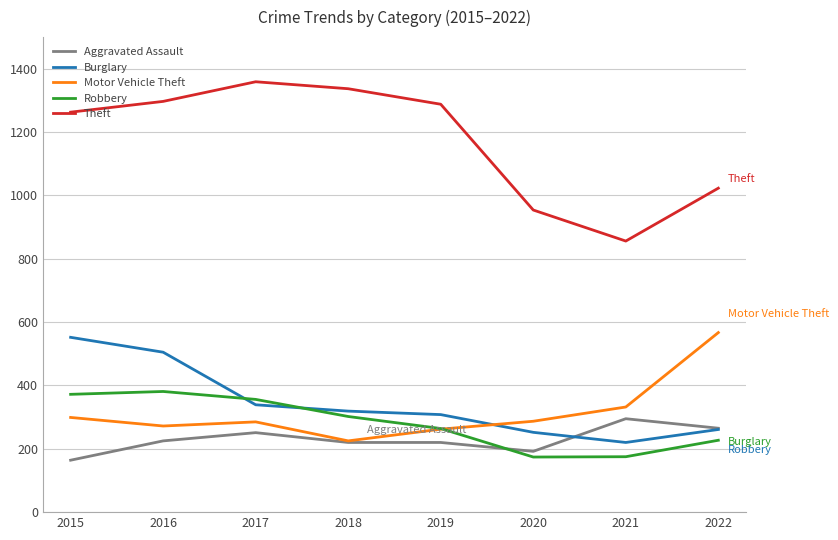

Read the Robbery value at 2020, to the nearest 10.

170